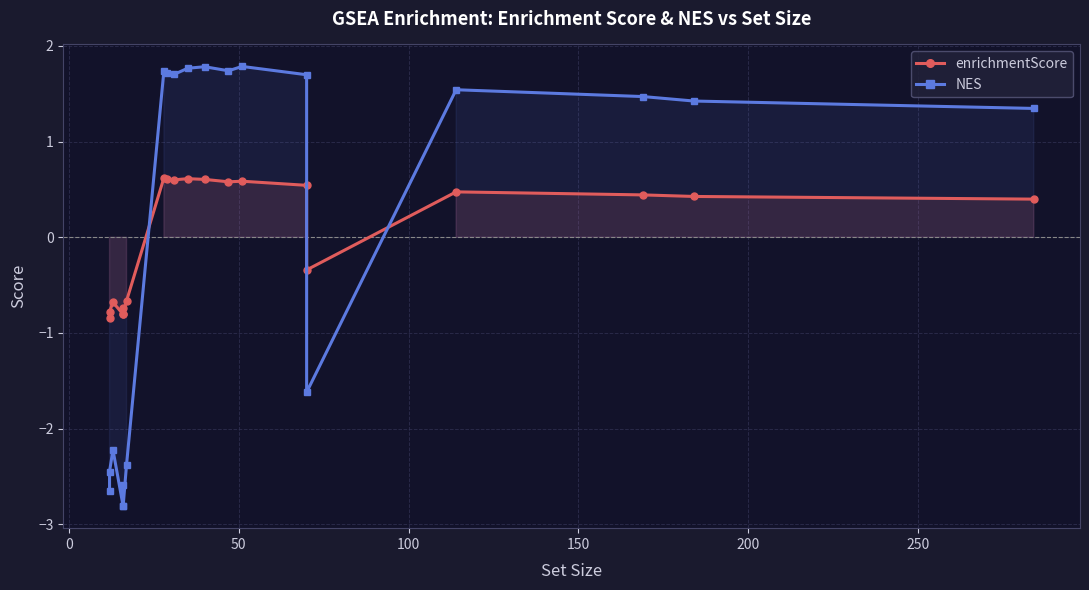

How many enrichmentScore values are between 0 and 1?

12